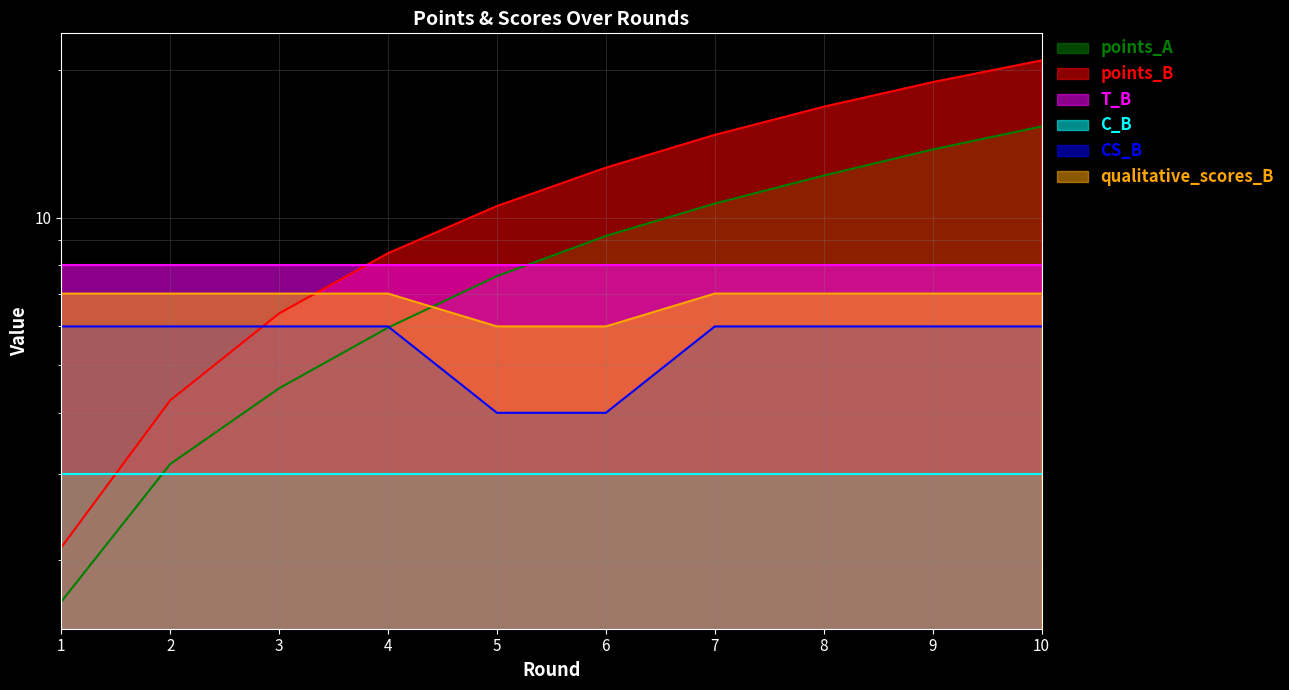

At which category is the sum across all series the highest?

10